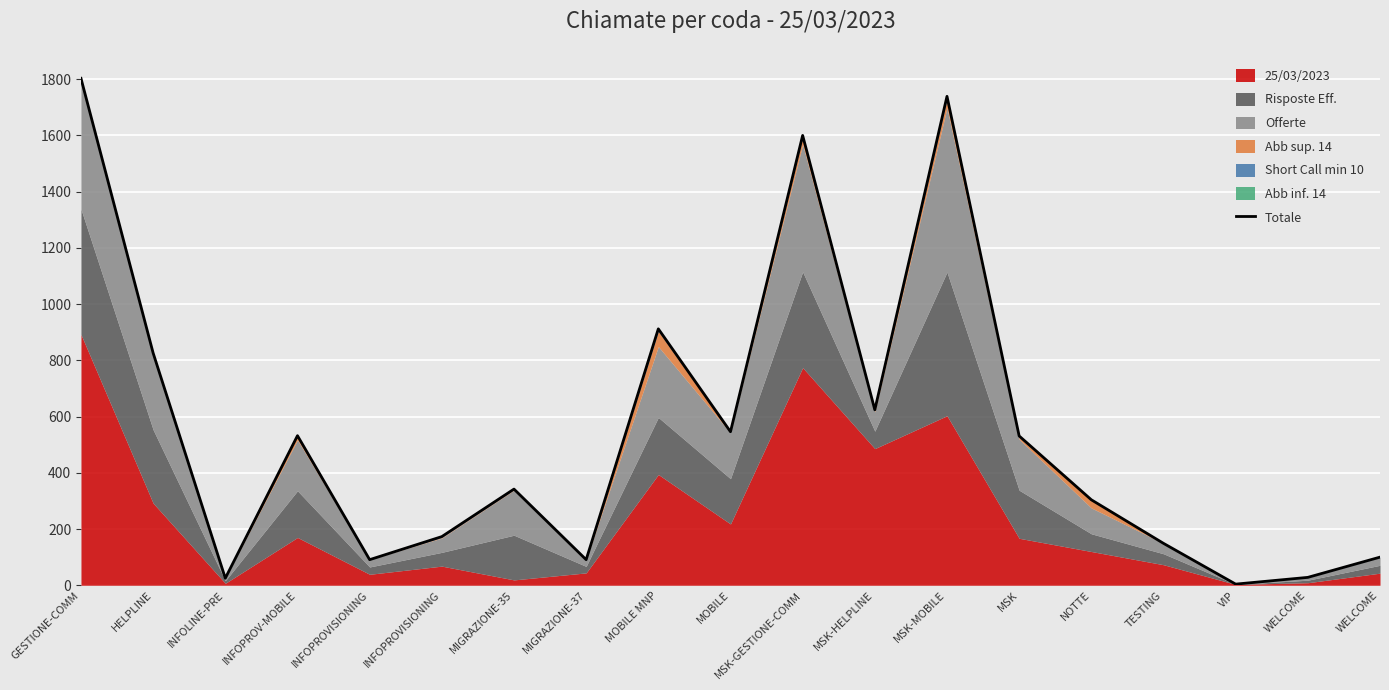

The value at VIP is 6. True or false?

False